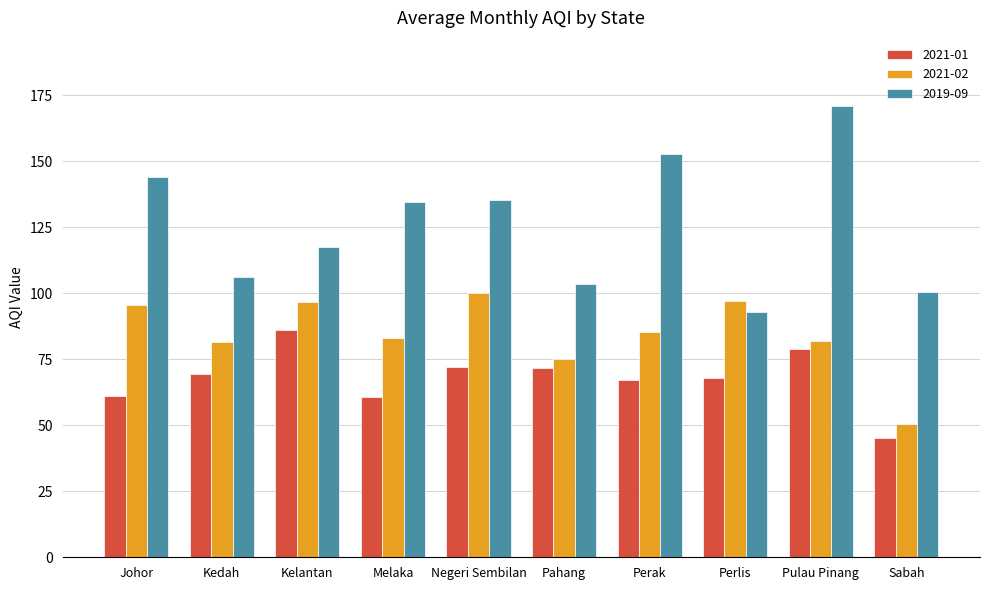

Which series has the largest total across all categories?

2019-09